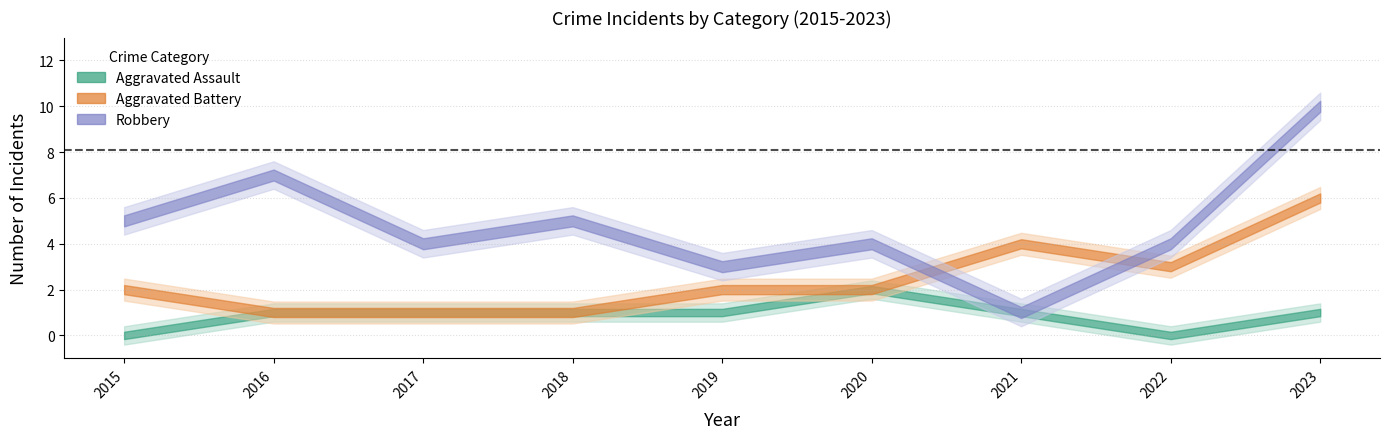

Is it true that Total equals 6 at 2021?

True